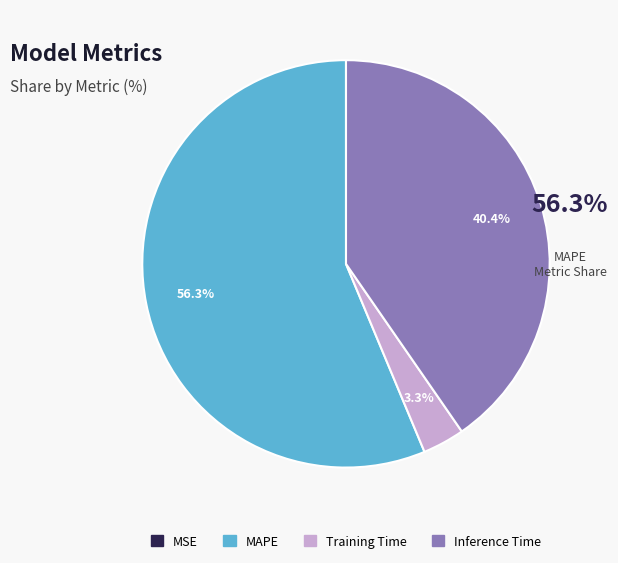

Does any single category account for the majority?

Yes